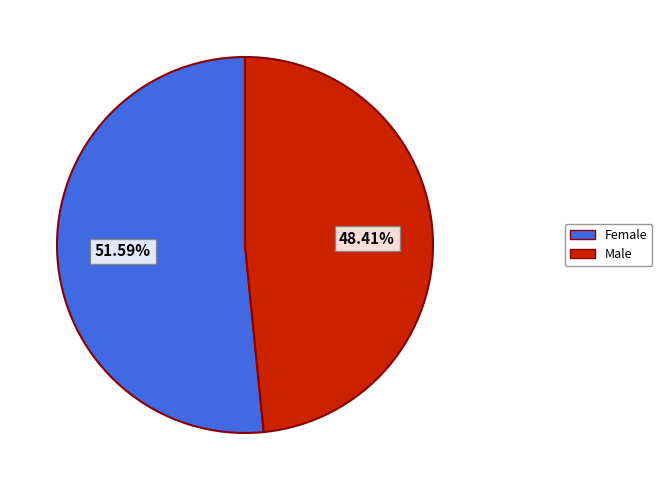

Does Female represent more than half of the total?

Yes